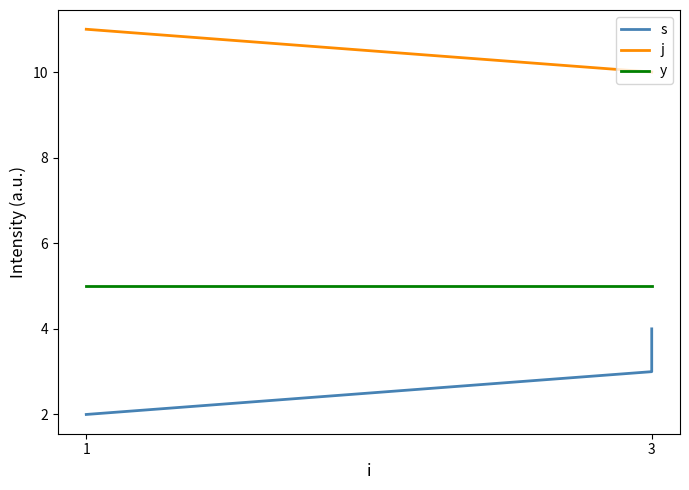

How many lines are shown in the chart?

3